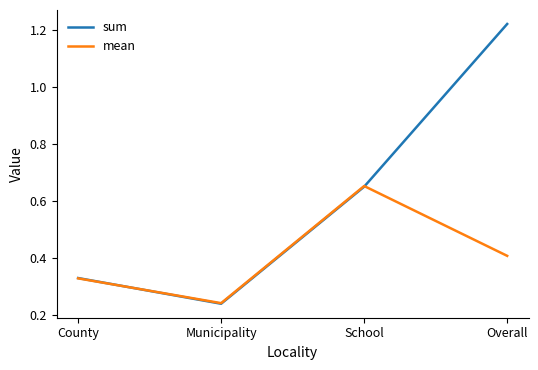

True or false: sum has more than 1 points higher than both neighbors.

False